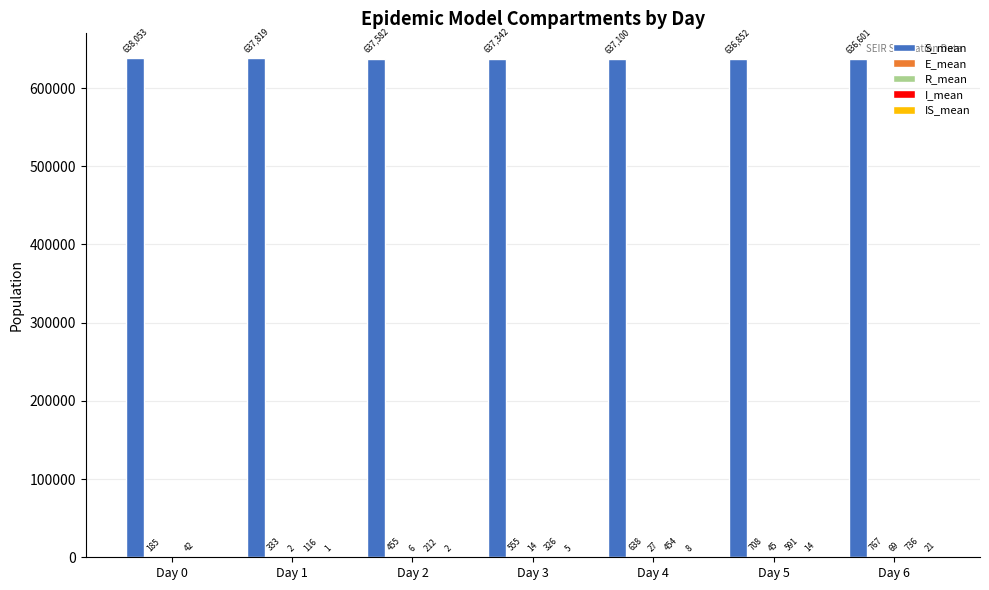

Count the number of categories in the chart.

7